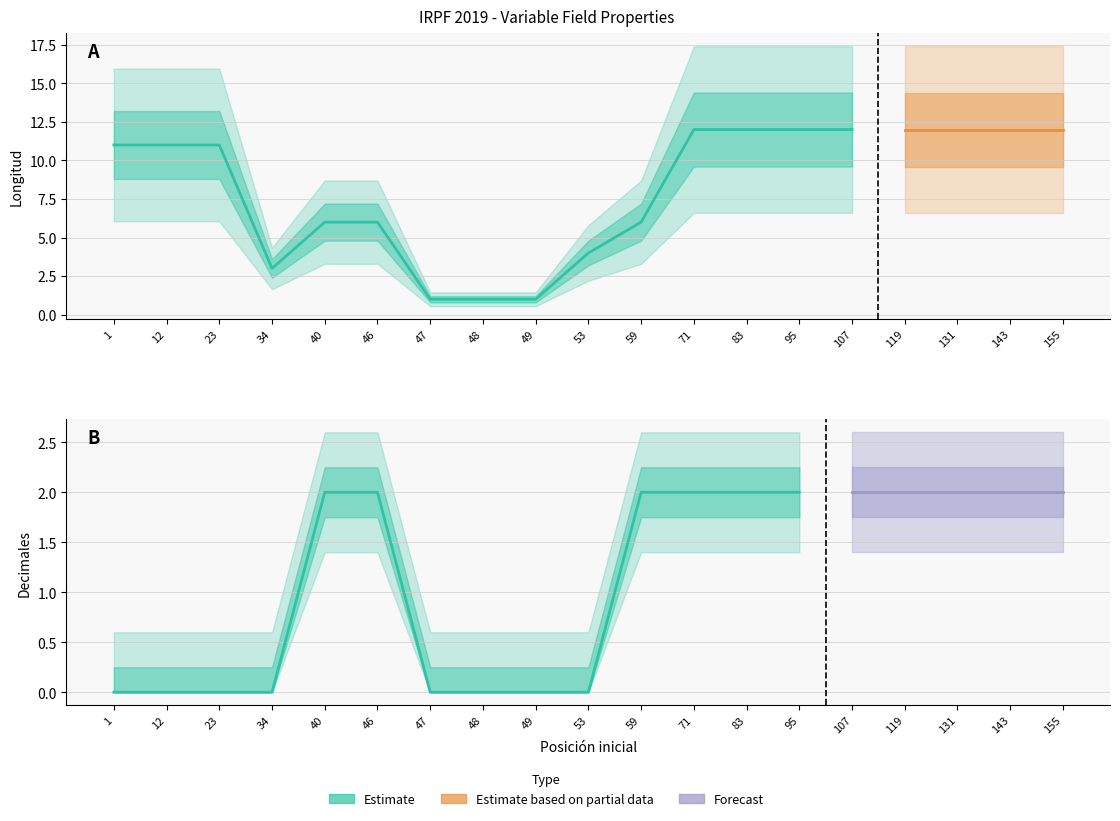

Which series has the largest total across all categories?

Longitud